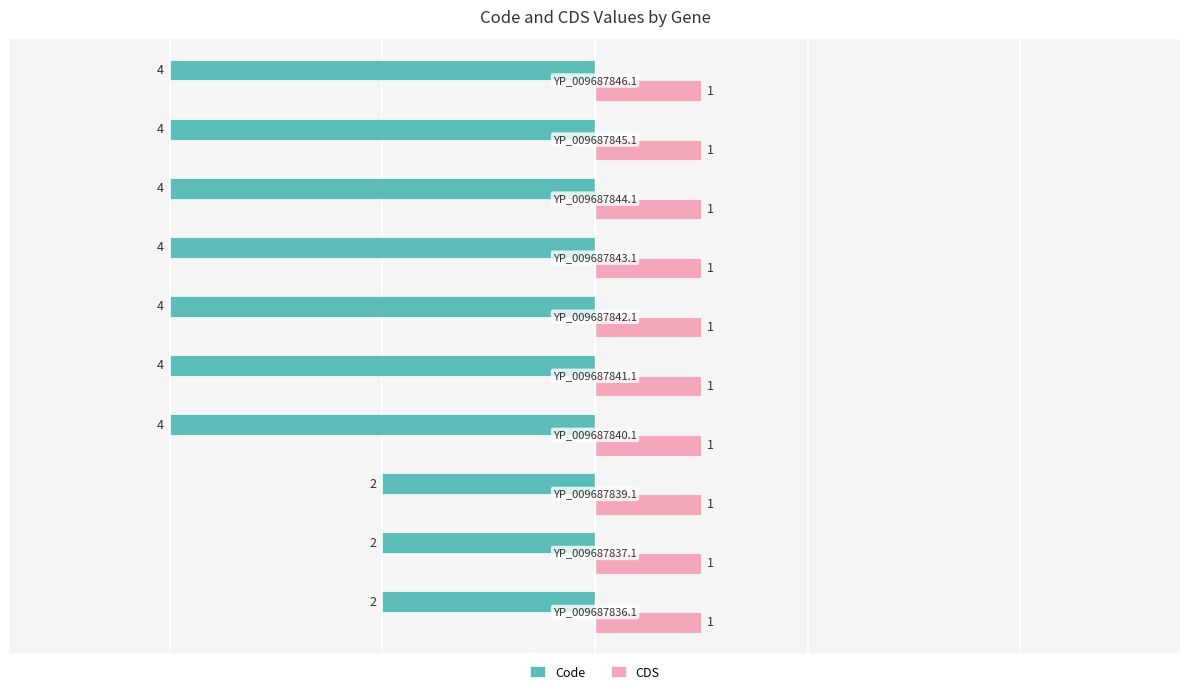

What is the minimum value shown in the chart?

-4